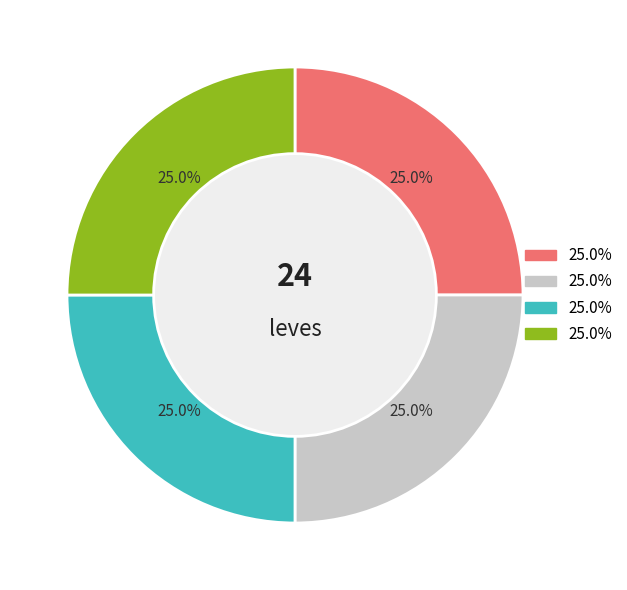

Is there a majority slice in this chart?

No